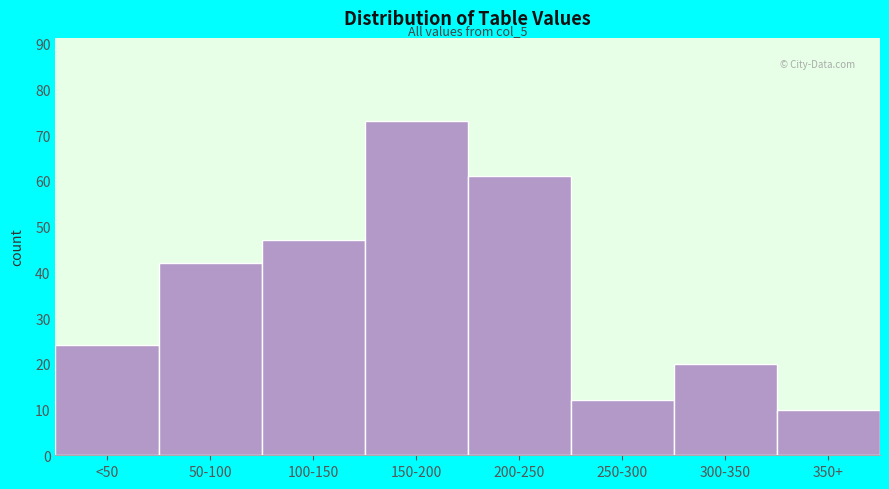

Reading left to right, extract all data points from this chart.

<50=24	50-100=42	100-150=47	150-200=73	200-250=61	250-300=12	300-350=20	350+=10